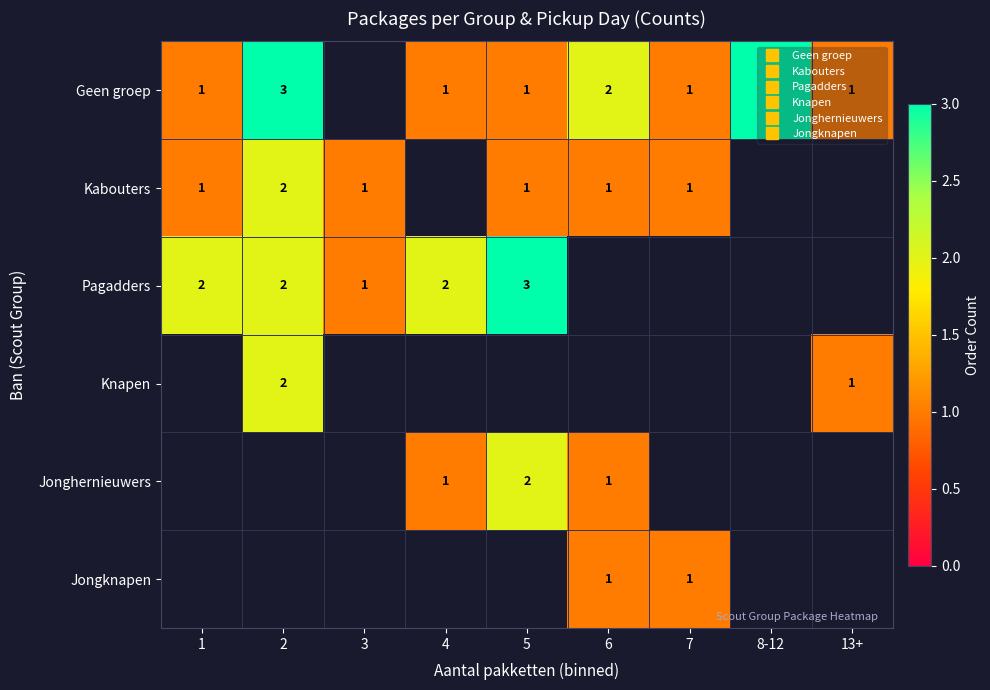

What is the sum of the Kabouters values at 7 and 1?

2.0